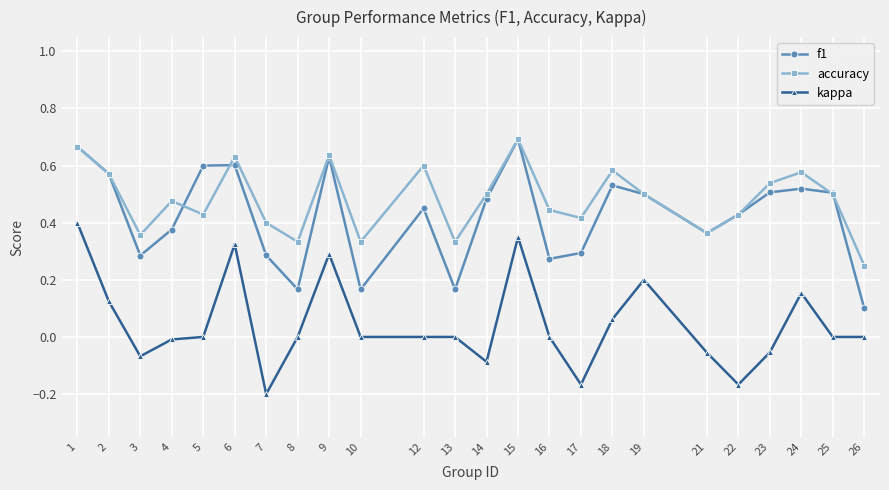

In accuracy, how many points are higher than both neighbors (excluding endpoints)?

7